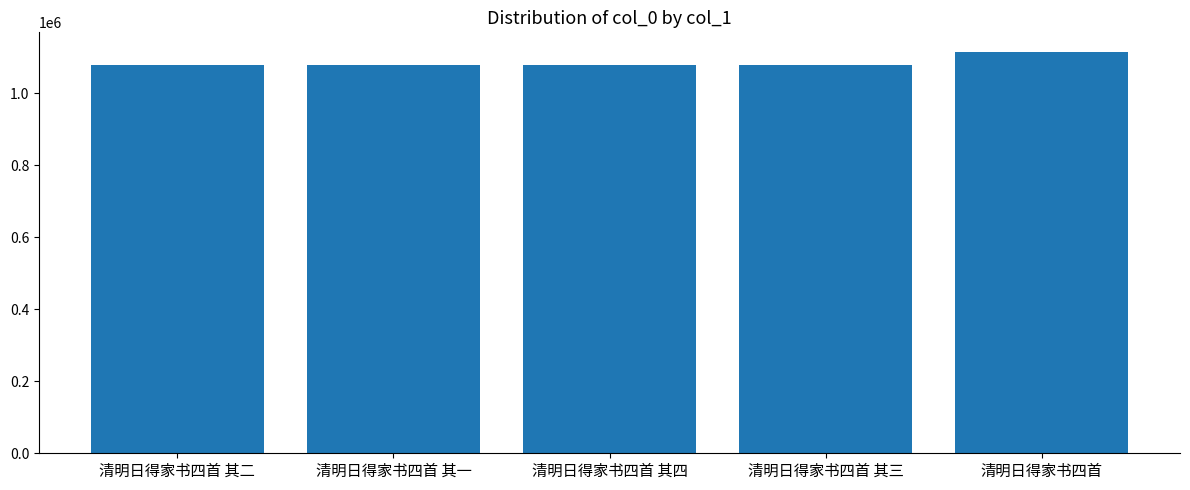

Are the bars grouped side by side (vs. stacked)?

No